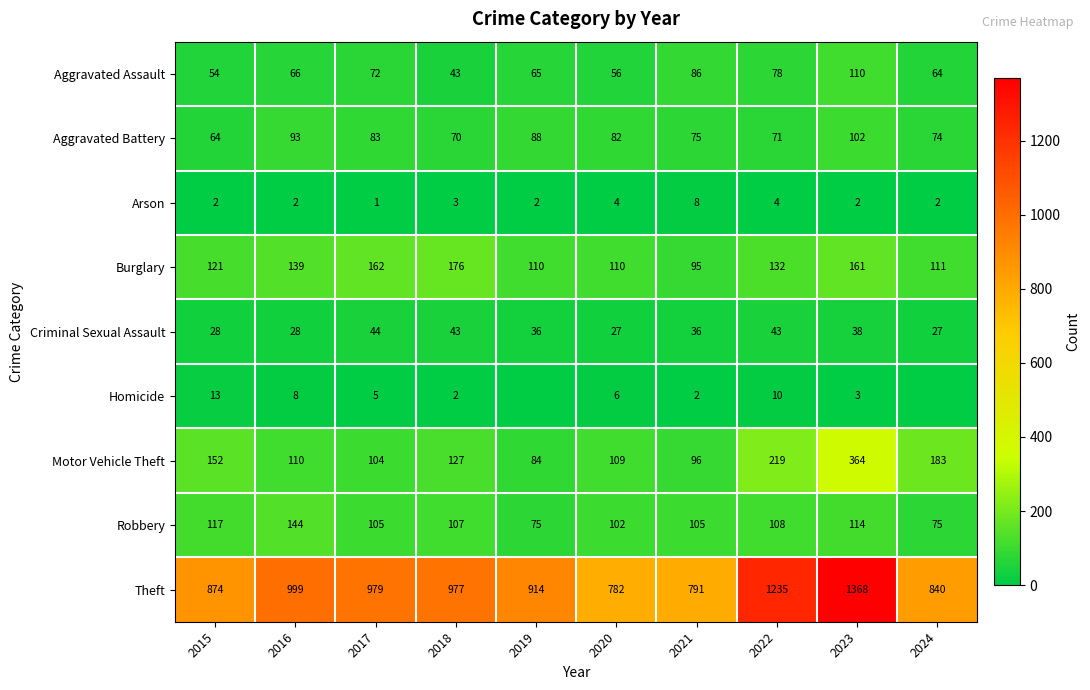

At 2016, list the series in order from smallest to largest.

Arson, Homicide, Criminal Sexual Assault, Aggravated Assault, Aggravated Battery, Motor Vehicle Theft, Burglary, Robbery, Theft